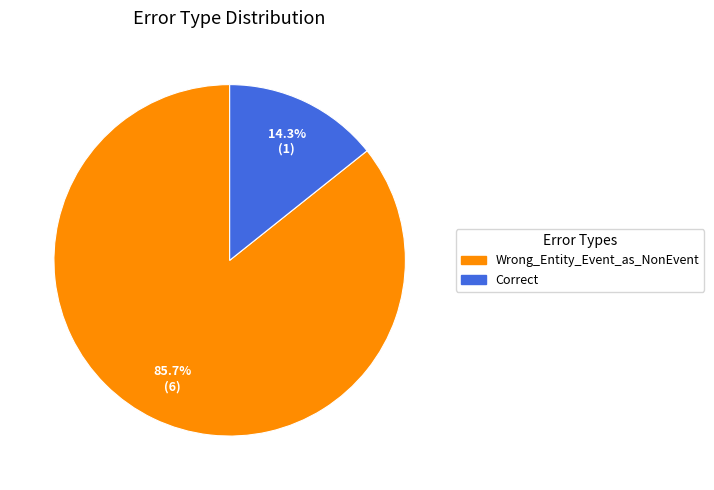

To the nearest percent, what is the difference between the Correct and Wrong_Entity_Event_as_NonEvent slice percentages?

71%